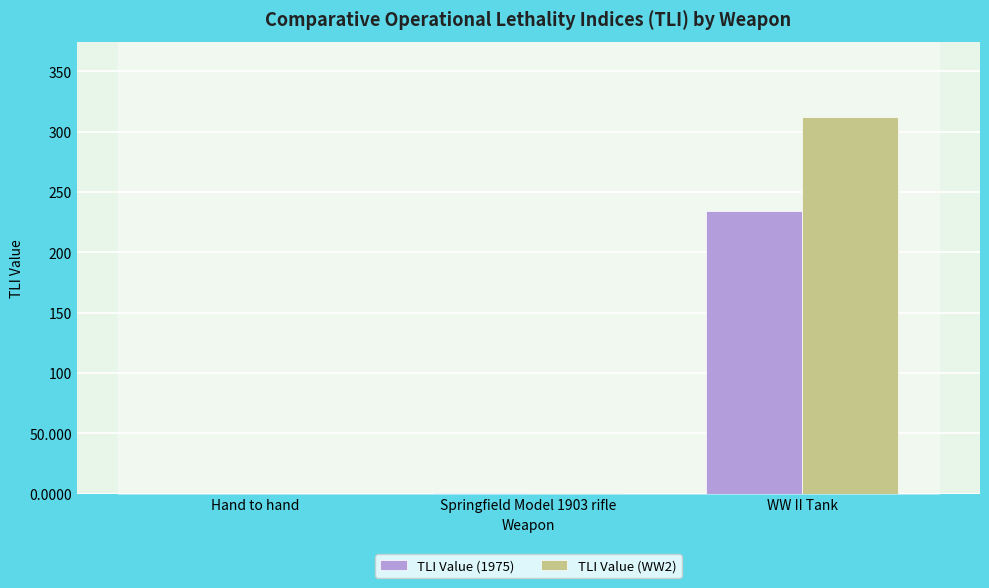

What is the sum of all TLI Value (1975) values?

234.1